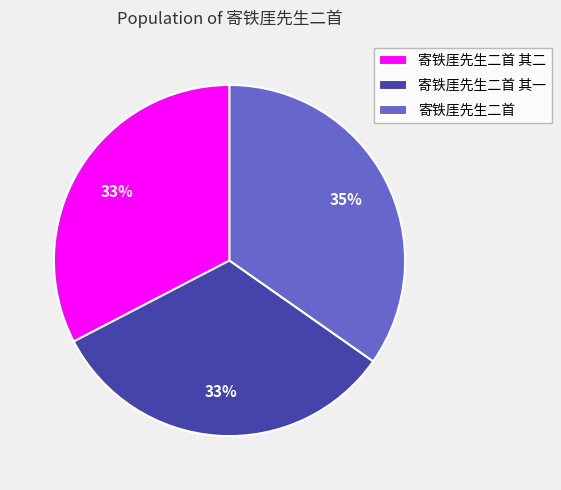

Approximately how many times larger is the value at 寄铁厓先生二首 其二 compared to 寄铁厓先生二首 其一?

1.0